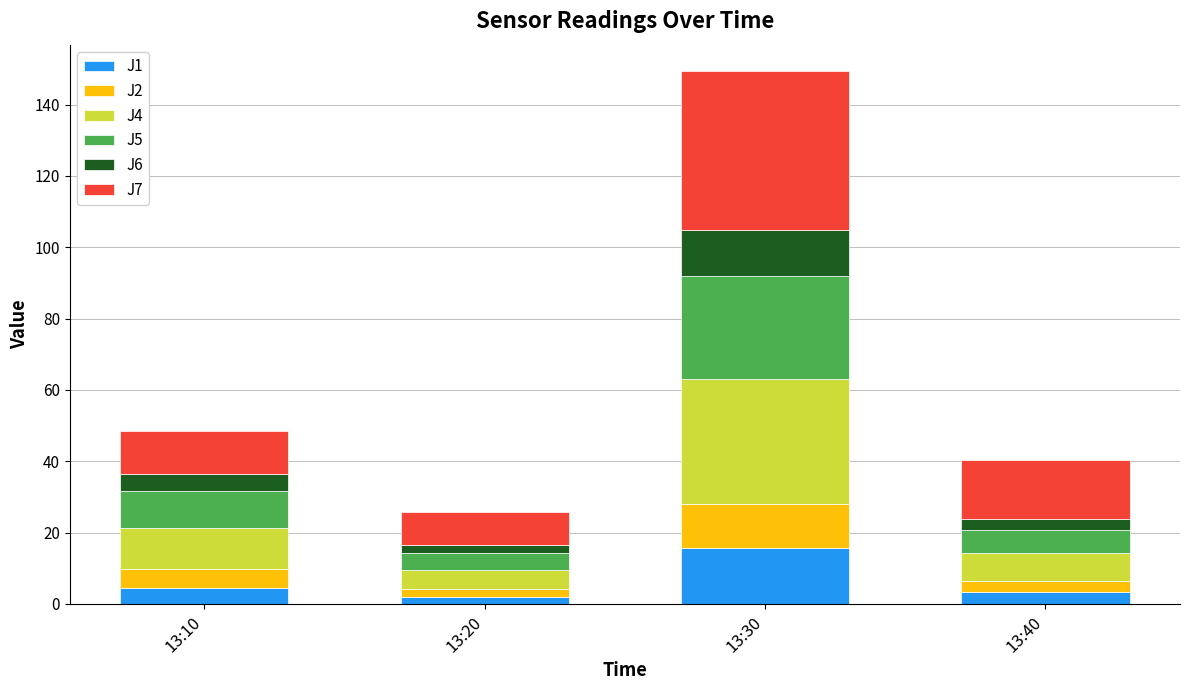

Reading left to right, list the values for the J1 series.

13:10=4.6	13:20=2.0	13:30=15.7	13:40=3.4